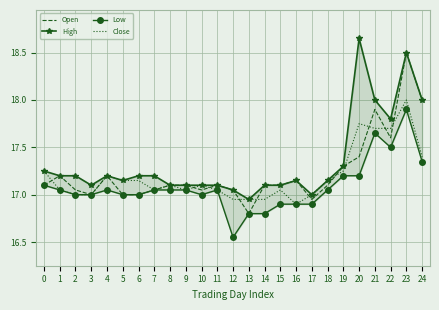

Which series has the largest total across all categories?

High